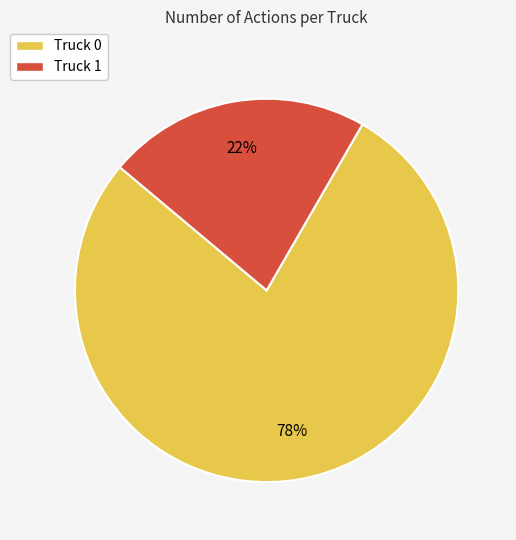

To the nearest percent, what is the combined percentage of Truck 0 and Truck 1?

100%